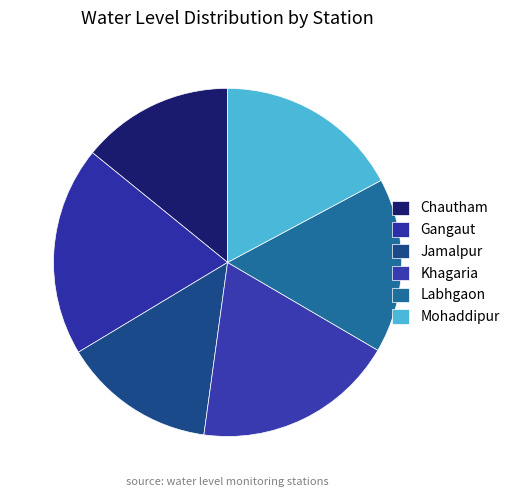

What is the change in value from Khagaria to Labhgaon?

-0.9